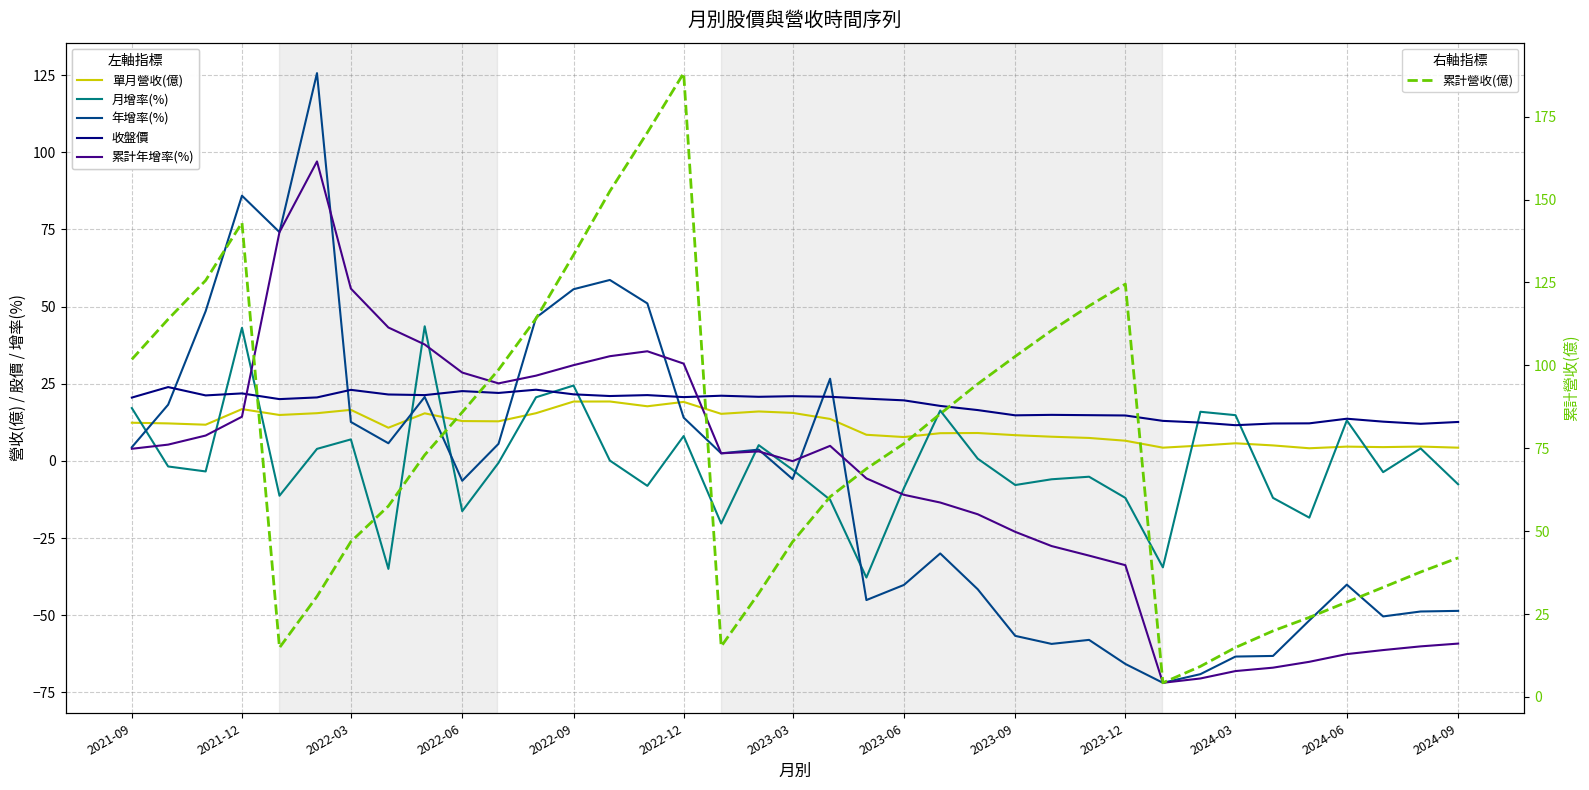

Which category has the highest value across all series?

2022-12